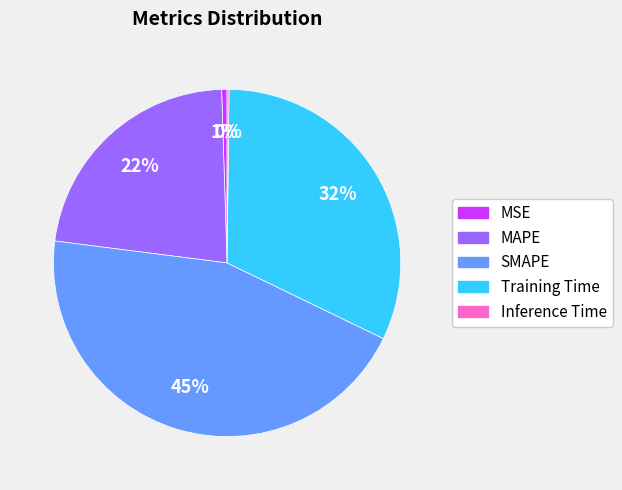

To the nearest percent, what is the average slice percentage?

20%